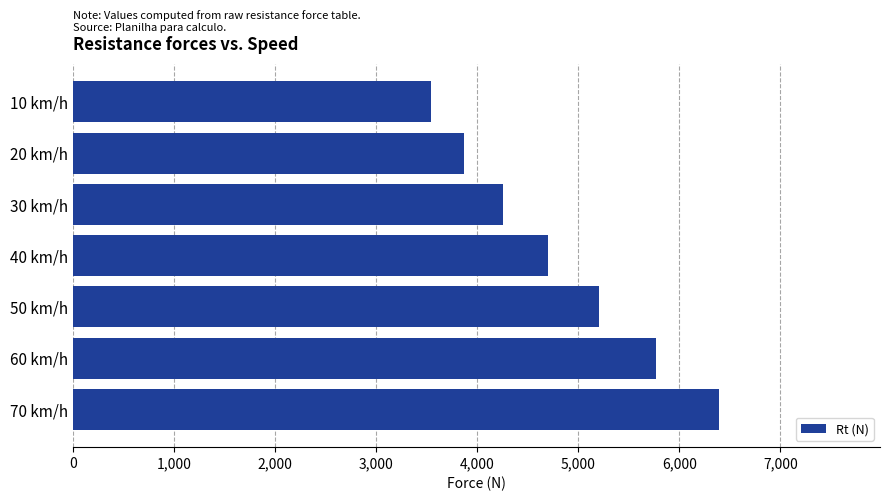

What is the approximate value at 50 km/h?

5204.0